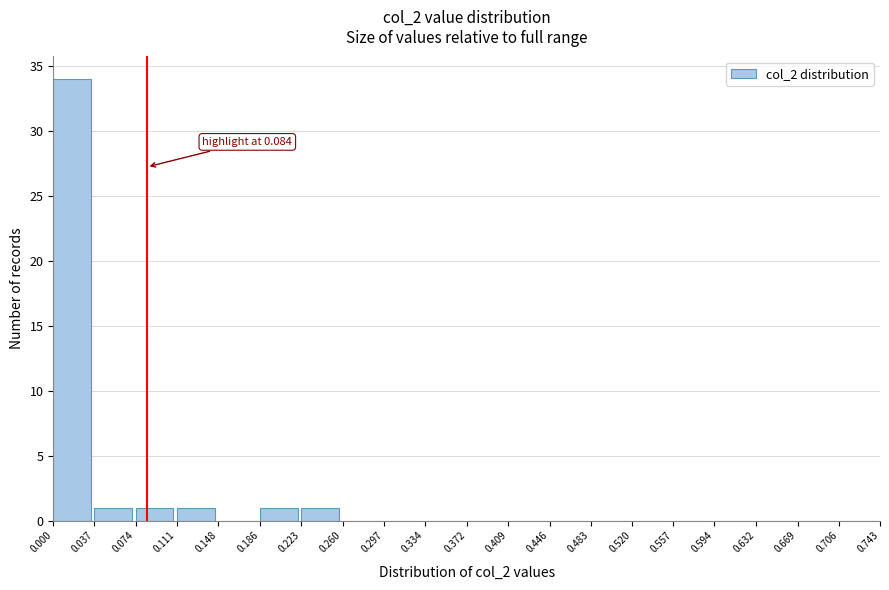

Over which range of the x-axis is the bar tallest?

0.000 to 0.037